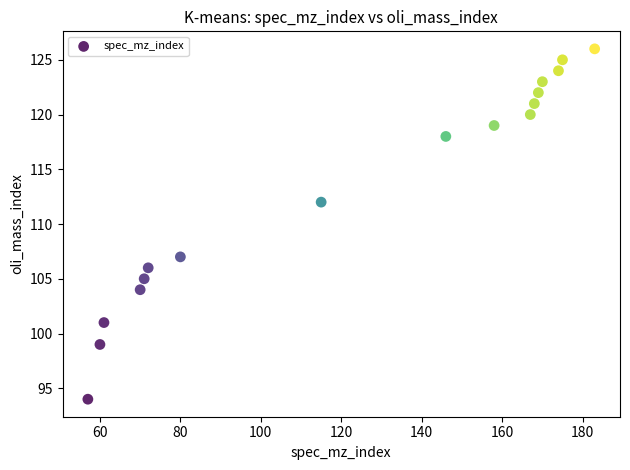

What Y value in the scatter plot is closest to 110?

112